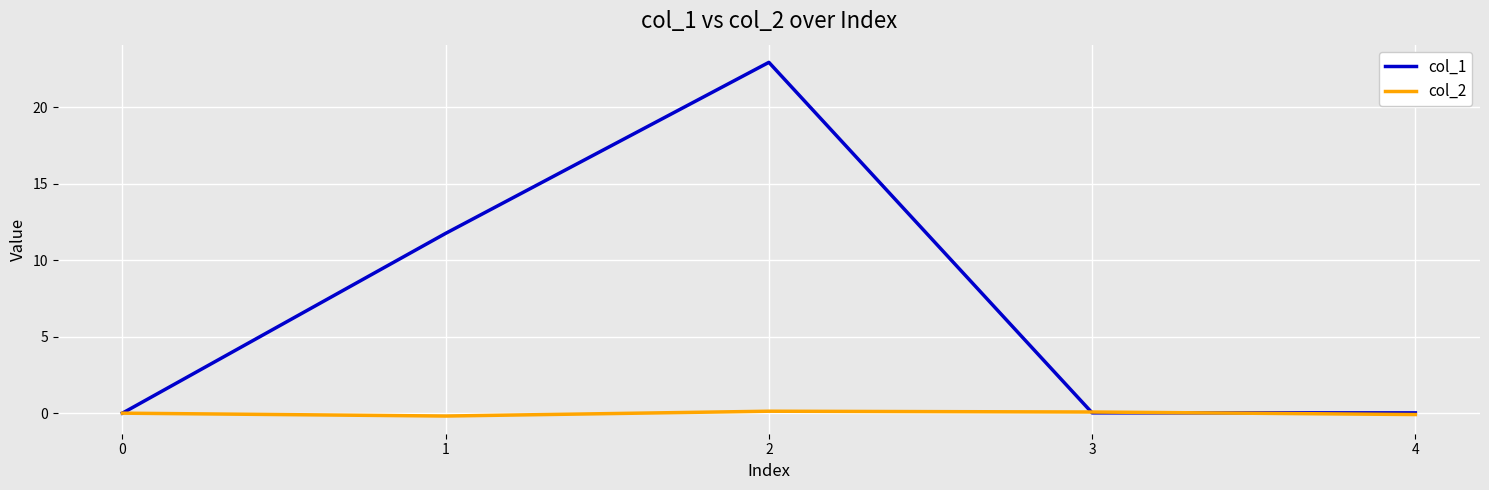

What is the difference between the second highest and minimum values in the col_2 series?

0.3